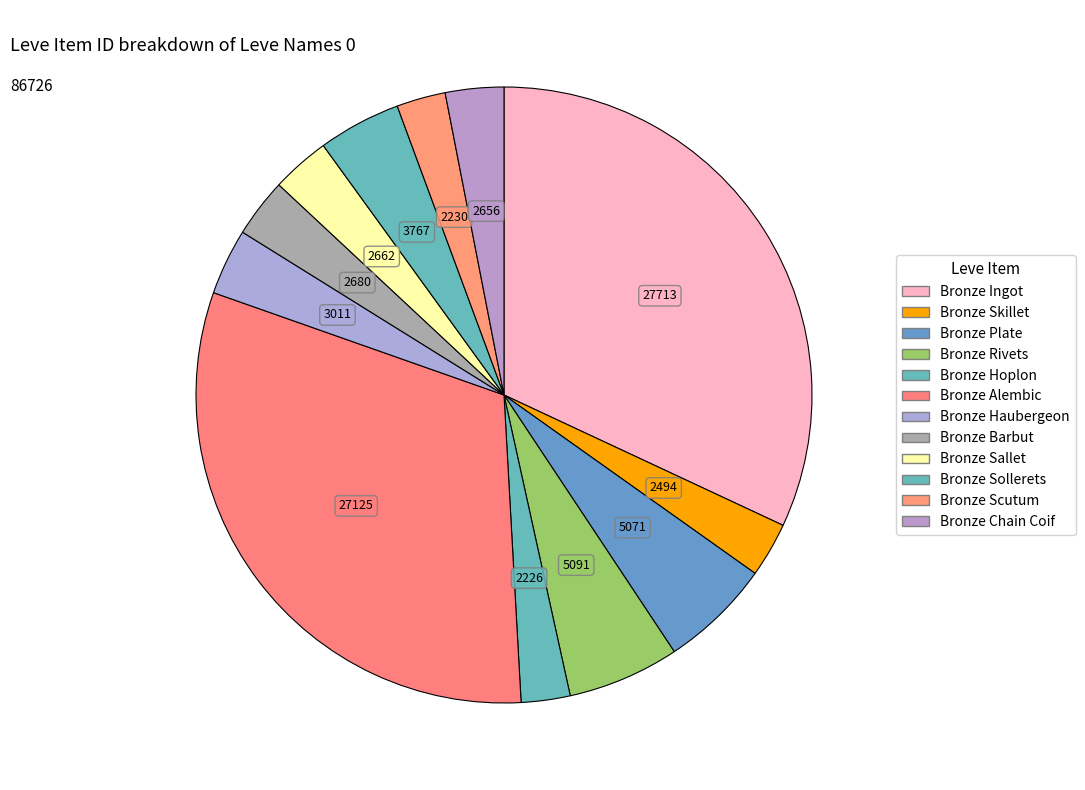

What percentage is the Bronze Sallet slice, to the nearest percent?

3%